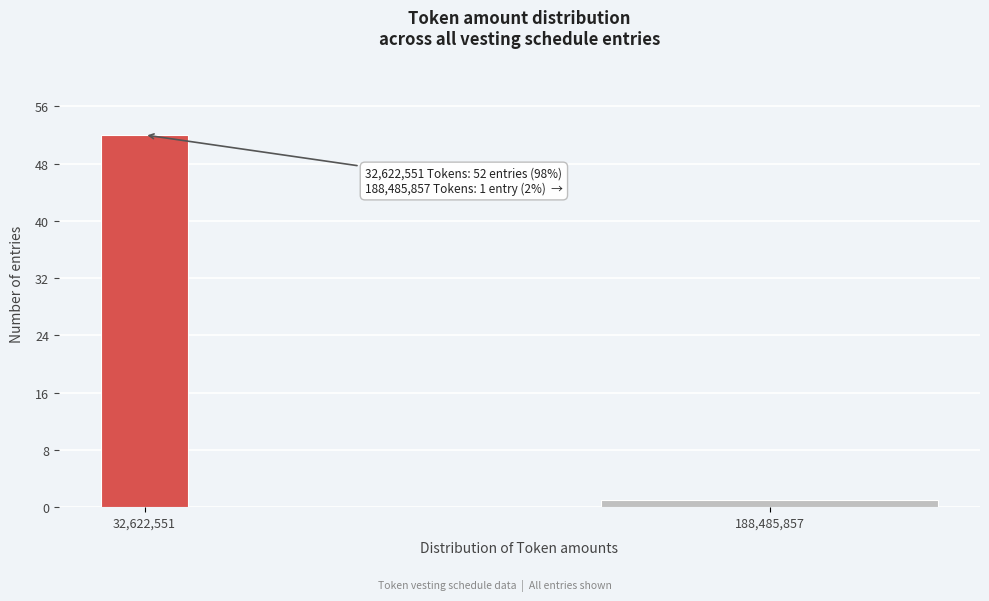

Reading right to left, list all the values displayed in this chart.

188,485,857=1	32,622,551=52